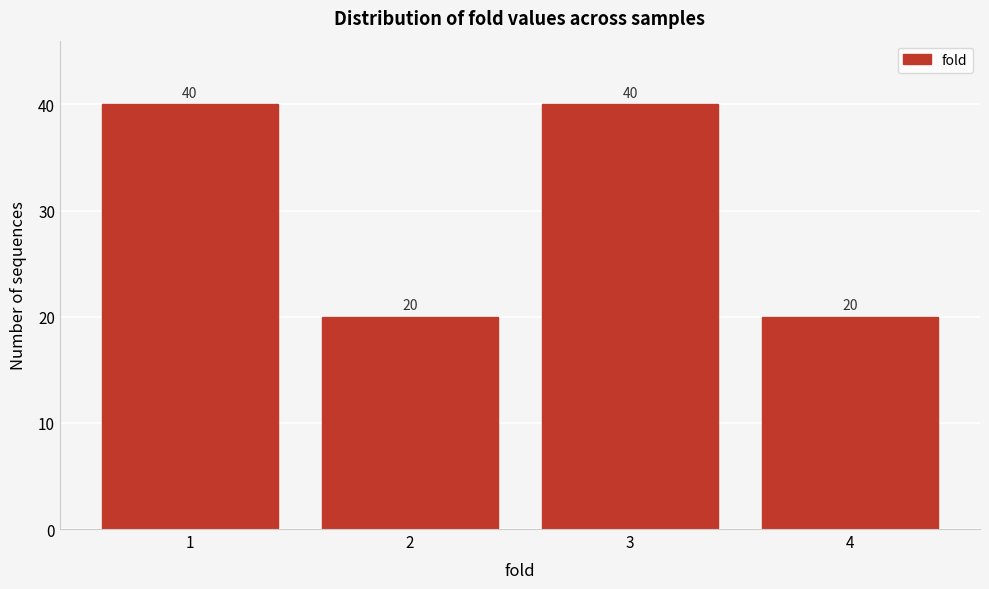

Reading left to right, what are all the values shown in this chart?

40	20	40	20